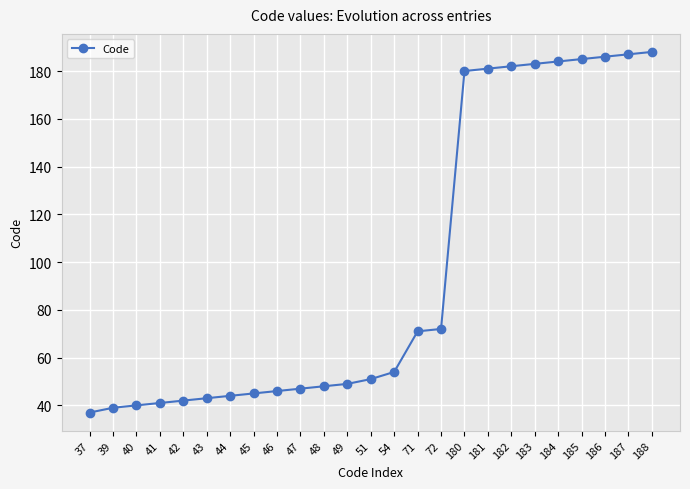

True or false: the data shows 43 at 43.

True